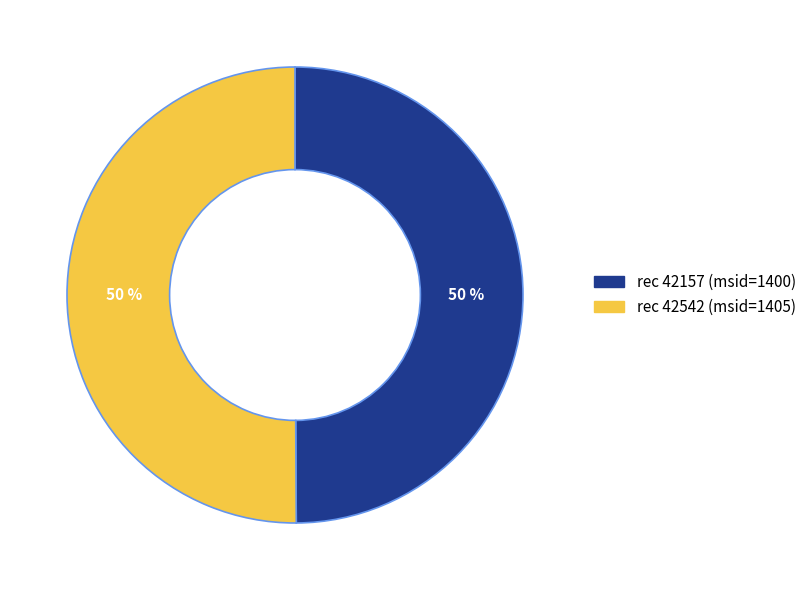

To the nearest percent, what is the average slice percentage?

50%